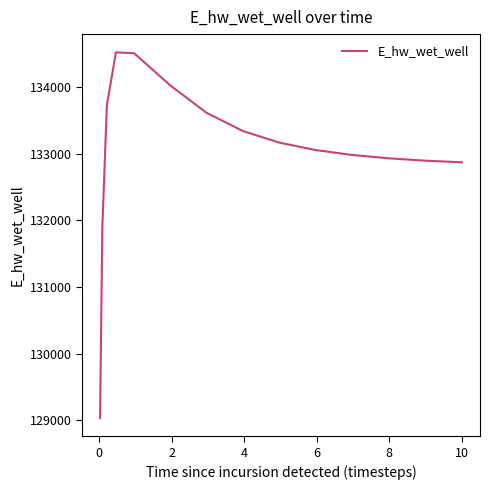

What is the greatest value displayed?

134523.6